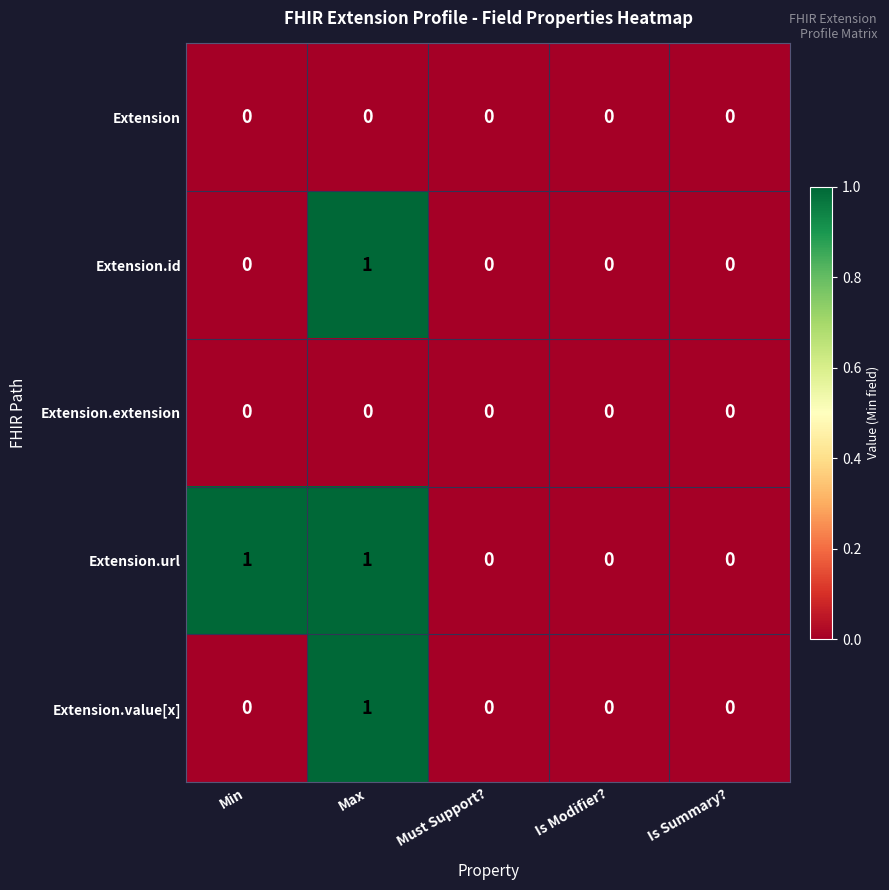

Which series has the largest total across all categories?

Extension.url